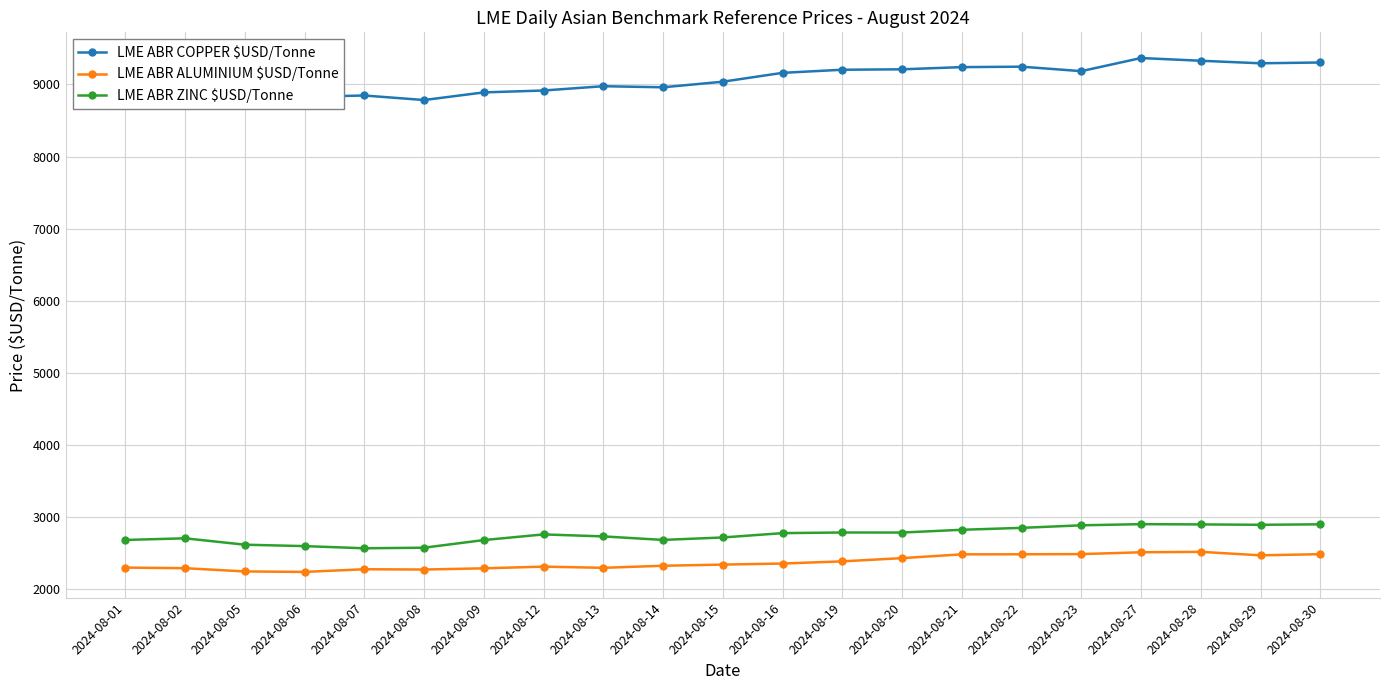

What is the value of the LME ABR COPPER $USD/Tonne point at the 19th from the left?

9327.3